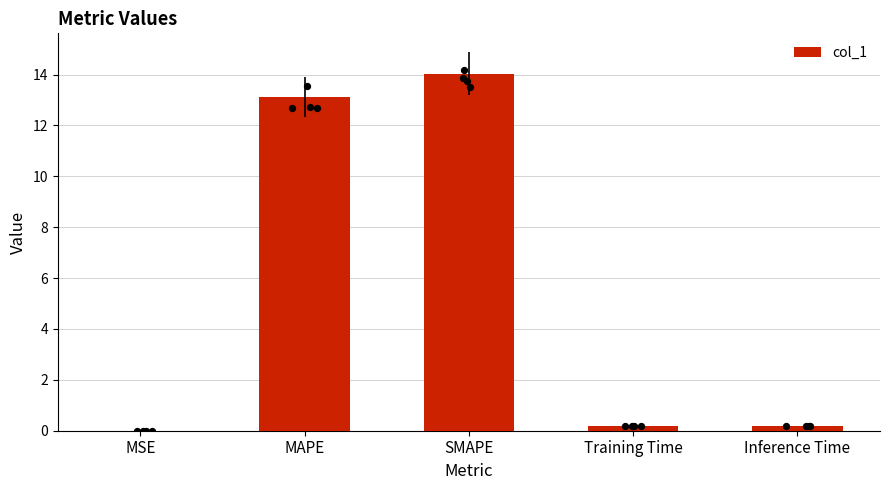

What is the change in value from MSE to MAPE?

+13.1